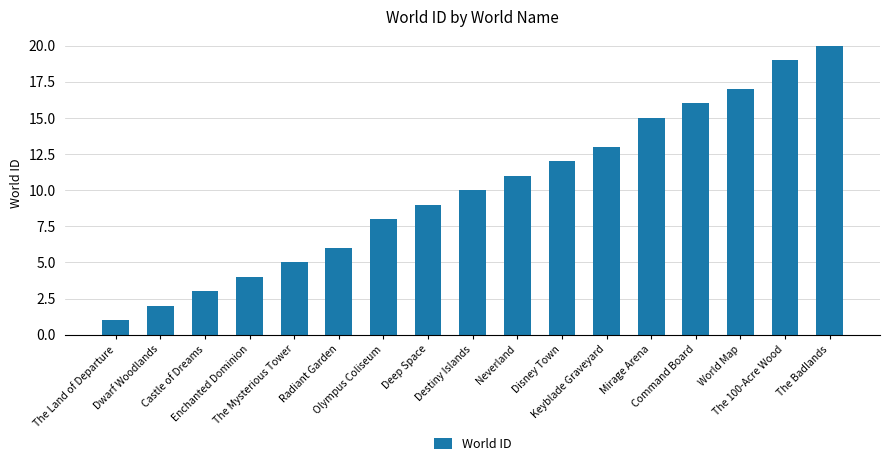

Reading left to right, list all the values displayed in this chart.

The Land of Departure=1	Dwarf Woodlands=2	Castle of Dreams=3	Enchanted Dominion=4	The Mysterious Tower=5	Radiant Garden=6	Olympus Coliseum=8	Deep Space=9	Destiny Islands=10	Neverland=11	Disney Town=12	Keyblade Graveyard=13	Mirage Arena=15	Command Board=16	World Map=17	The 100-Acre Wood=19	The Badlands=20